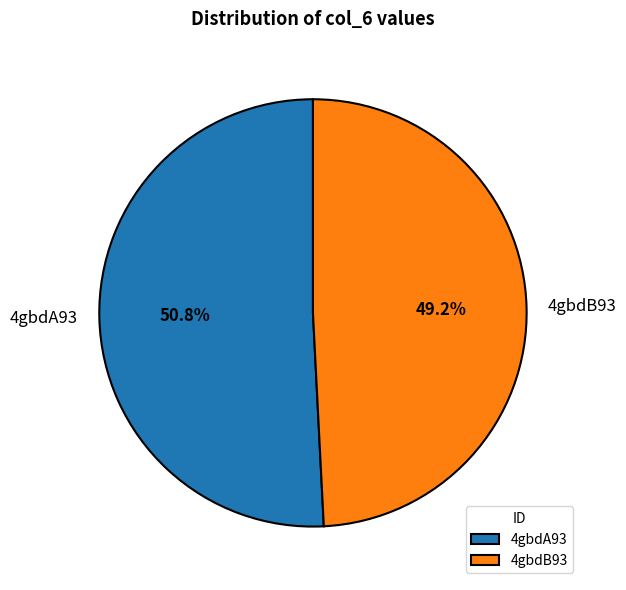

Which slice is the largest?

4gbdA93